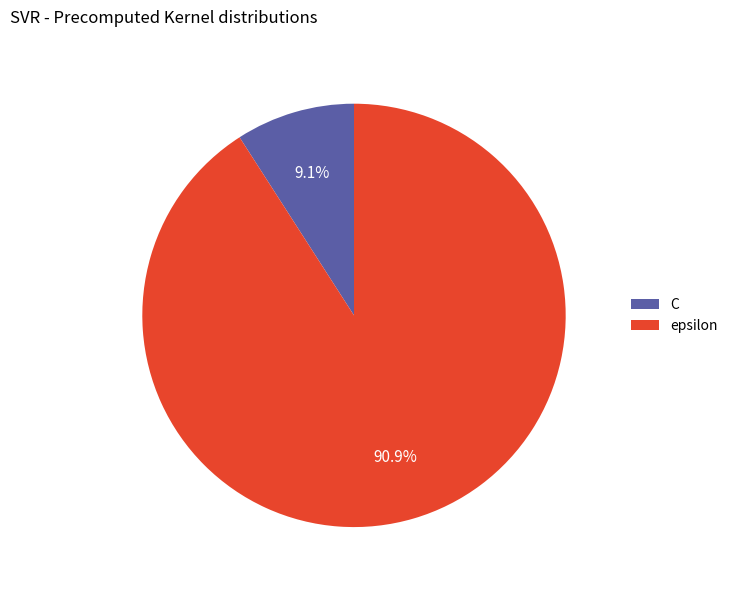

What is the ratio of the value at epsilon to the value at C?

10.0